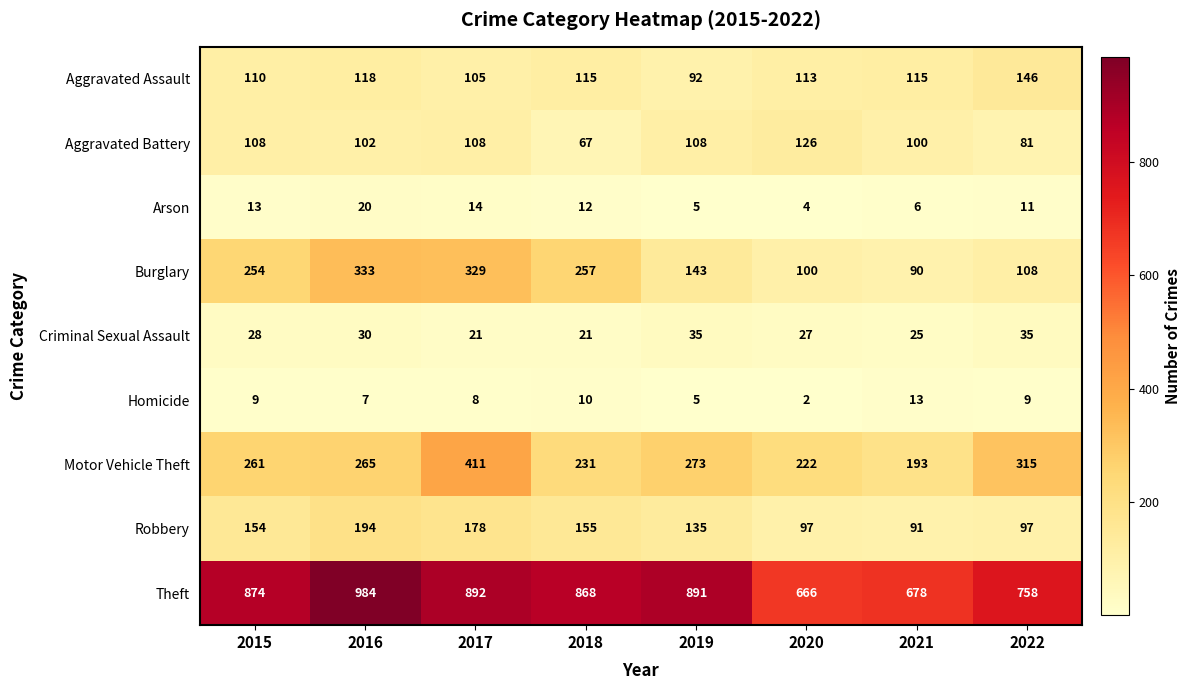

What is the minimum value for Arson?

4